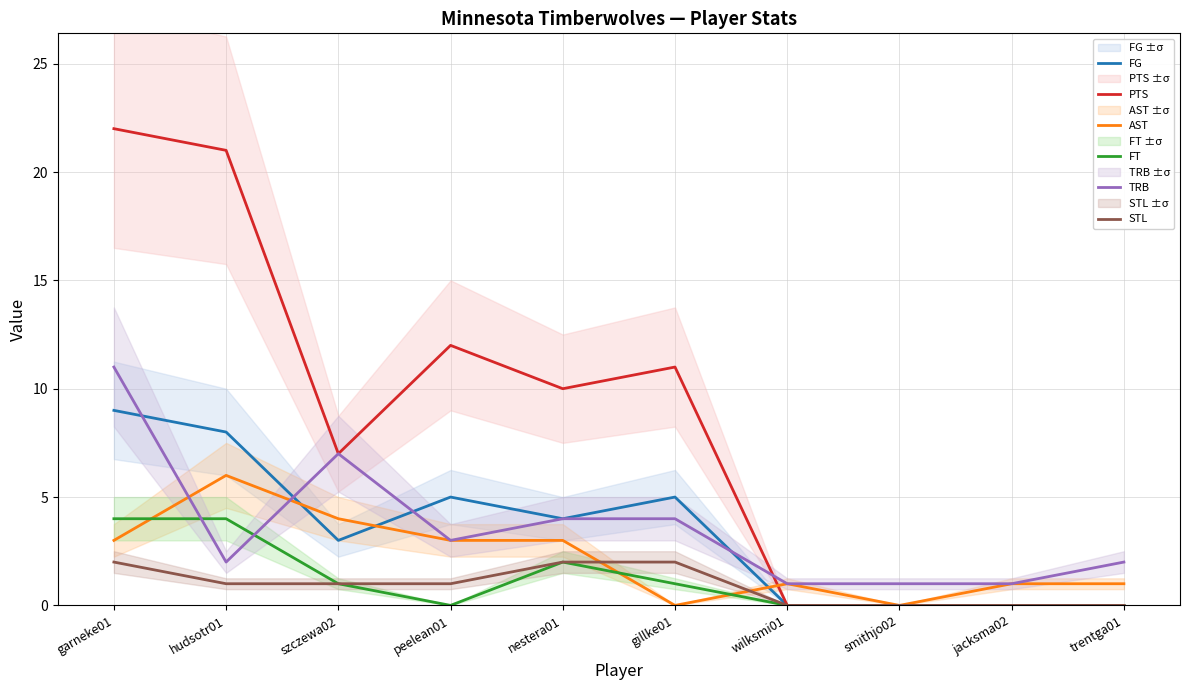

What is the average value of the AST series?

2